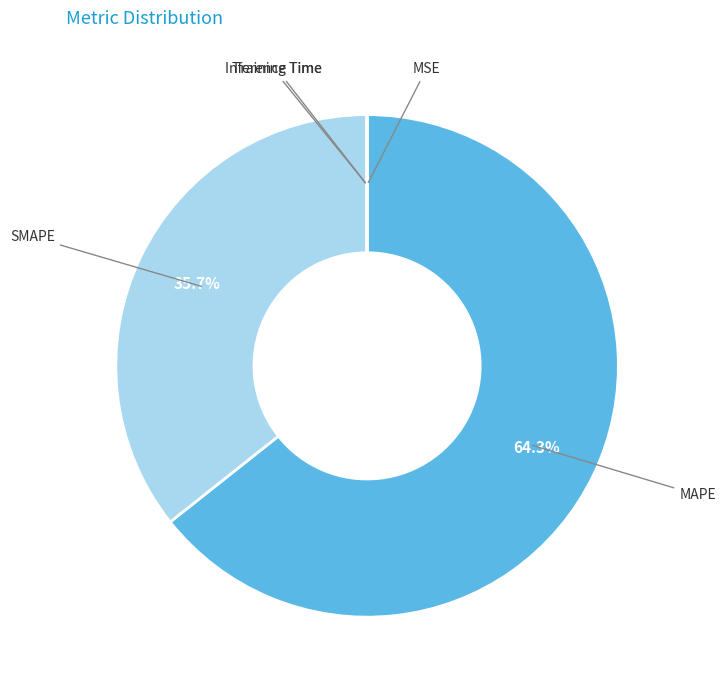

Is there any slice that represents more than half of the pie?

Yes